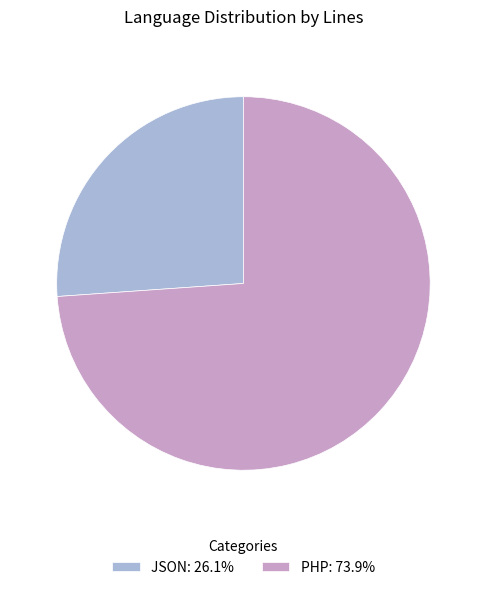

Which category has the smallest portion of the pie?

JSON